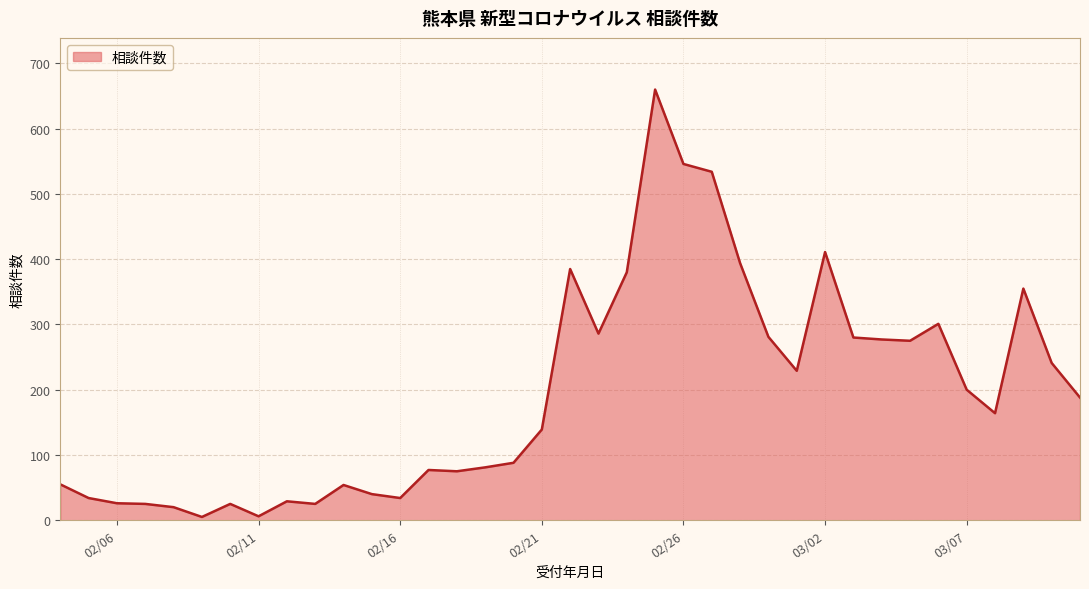

What is the difference between the maximum and minimum values?

655